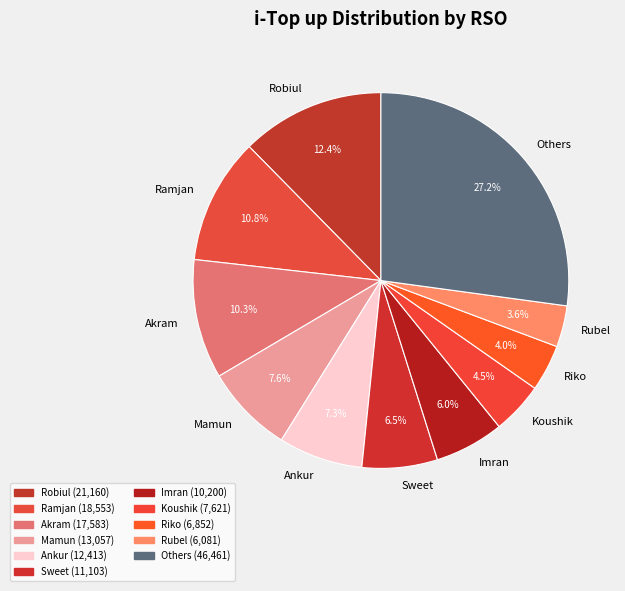

Which slice is the largest?

Others